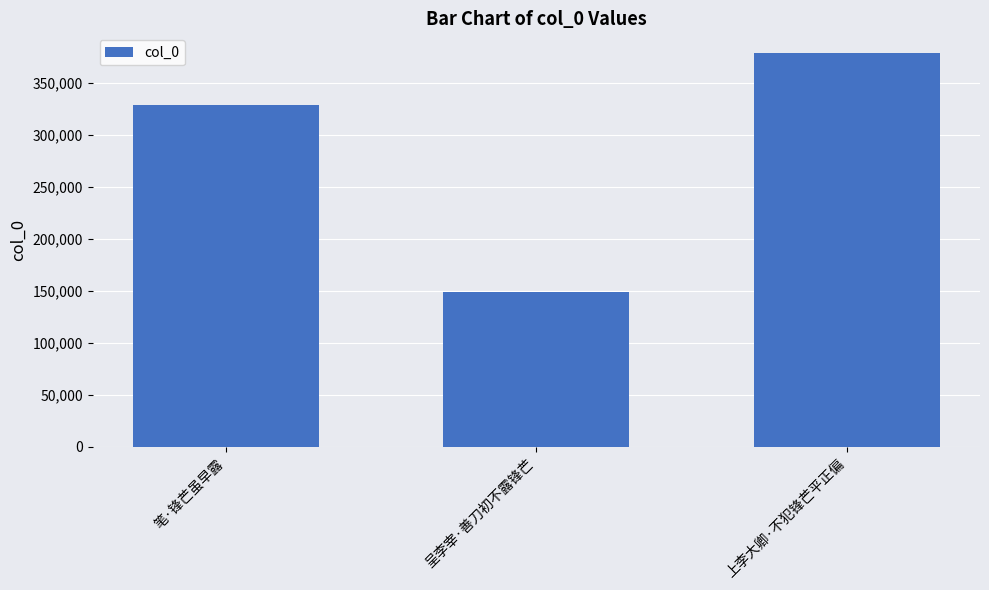

Reading left to right, extract all data points from this chart.

笔·锋芒虽早露=328349	呈李宰·善刀初不露锋芒=149003	上李大卿·不犯锋芒平正偏=378435